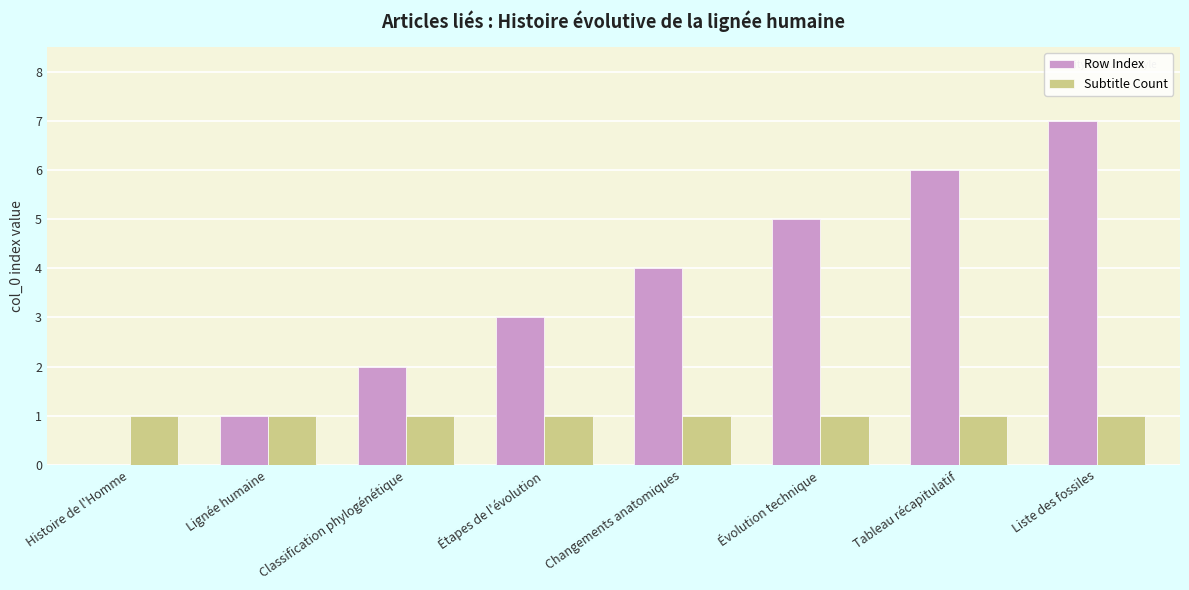

Which series changed the most between Lignée humaine and Étapes de l'évolution?

Row Index